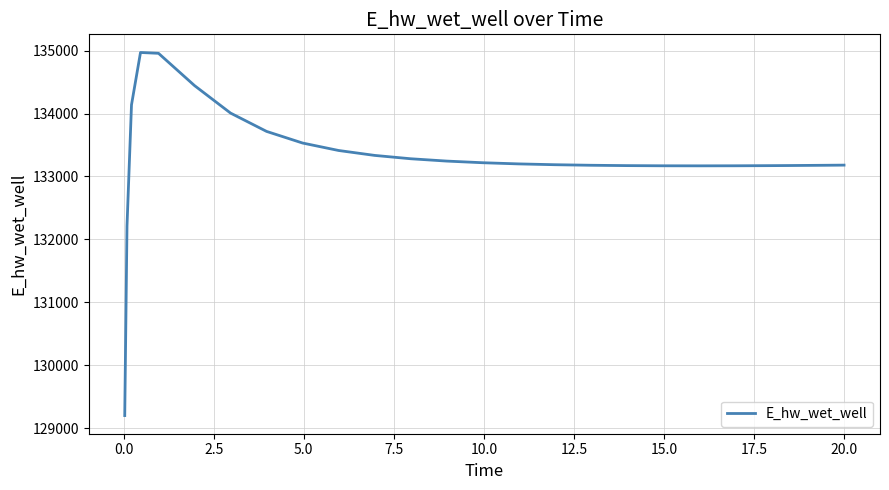

What is the difference between the maximum and minimum values?

5773.2